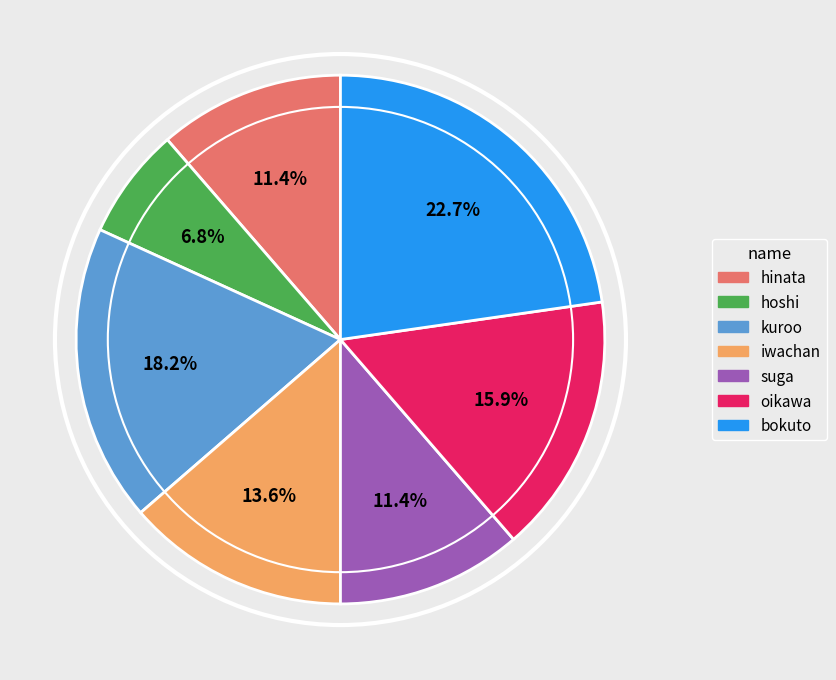

Which slice is the largest?

bokuto